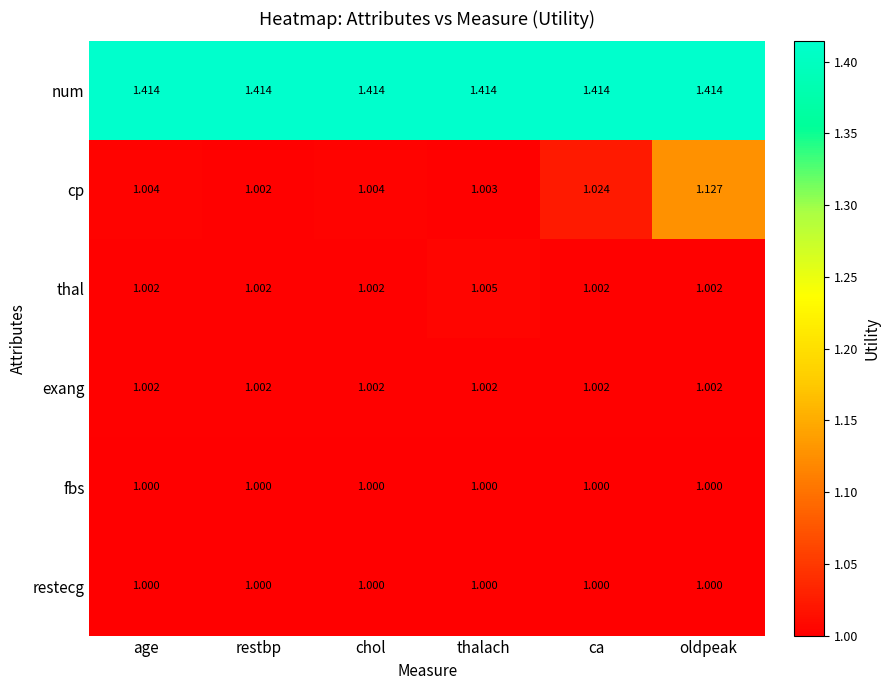

Which series changed the most between age and thalach?

thal